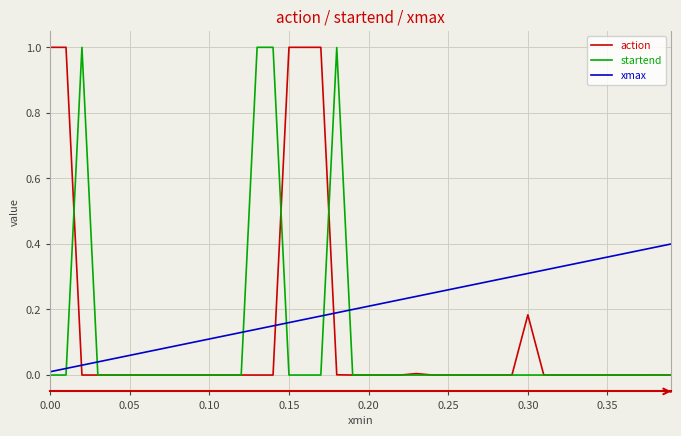

How many intersections are there between xmax and startend?

6